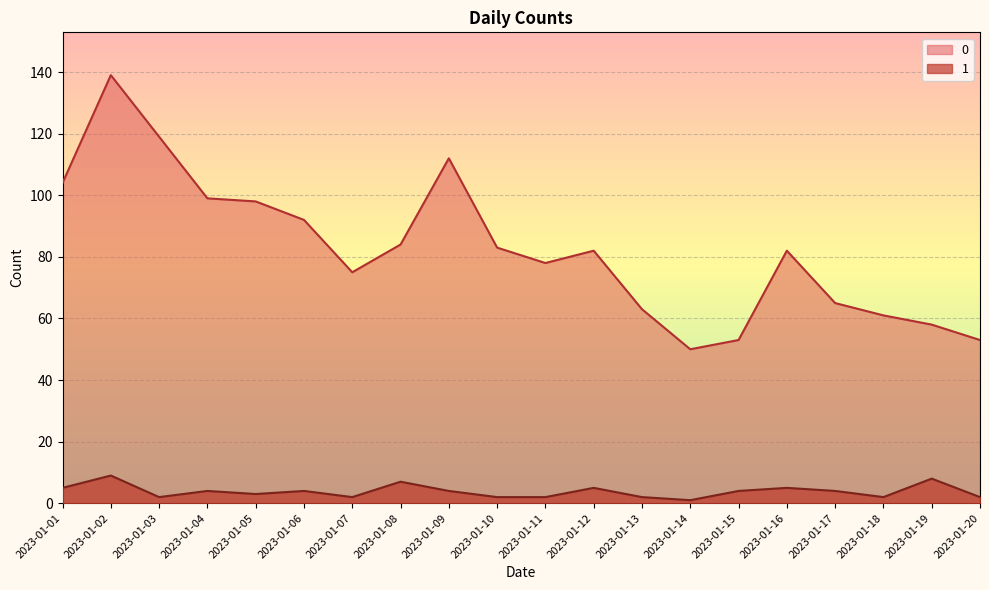

How many interior local peaks does the 0 series have?

4